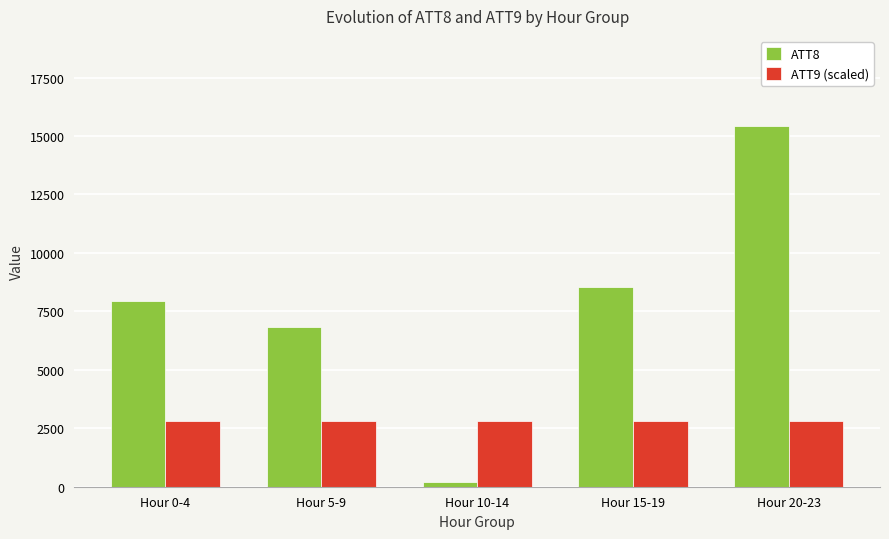

List the labels in order of ATT8 value, largest first.

Hour 20-23, Hour 15-19, Hour 0-4, Hour 5-9, Hour 10-14